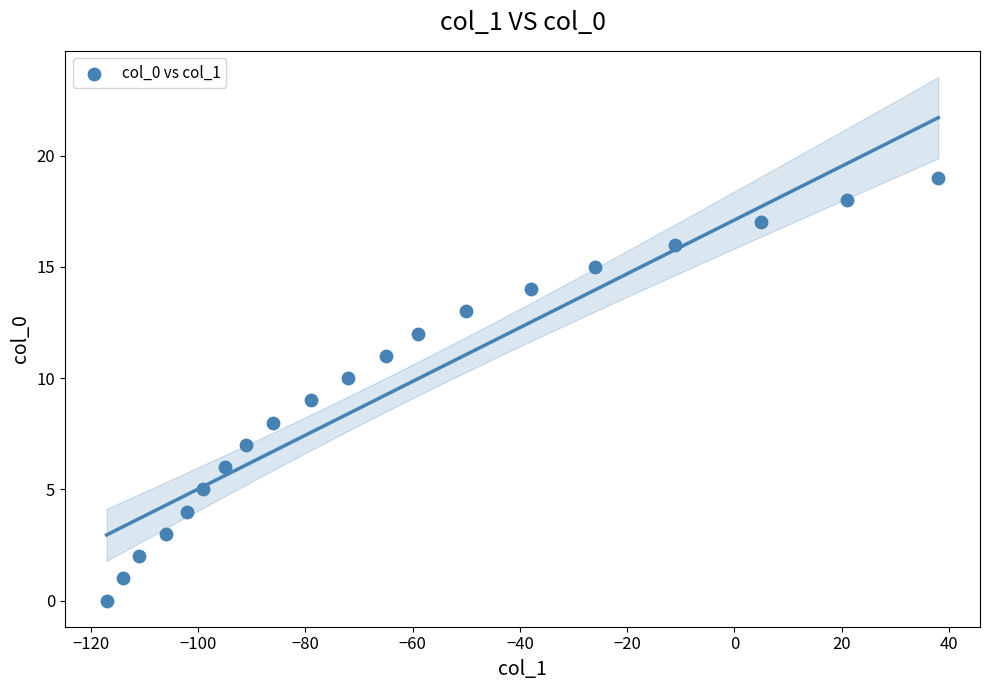

What is the range of Y values (max minus min)?

19